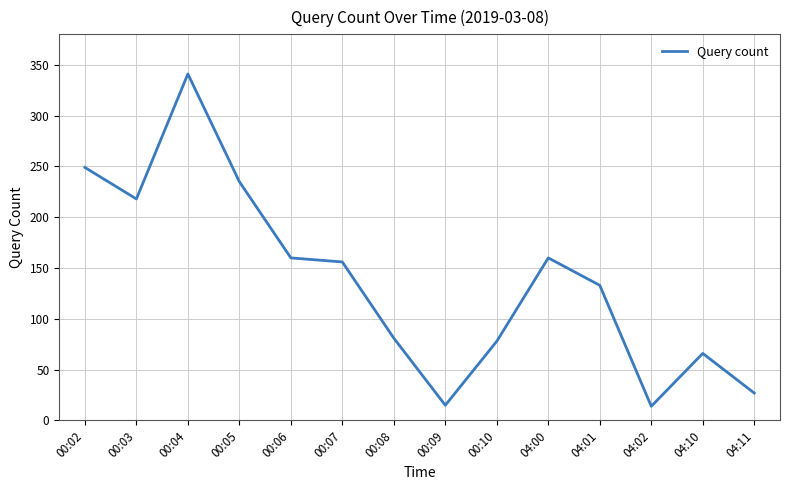

What position from the right is 00:09?

7